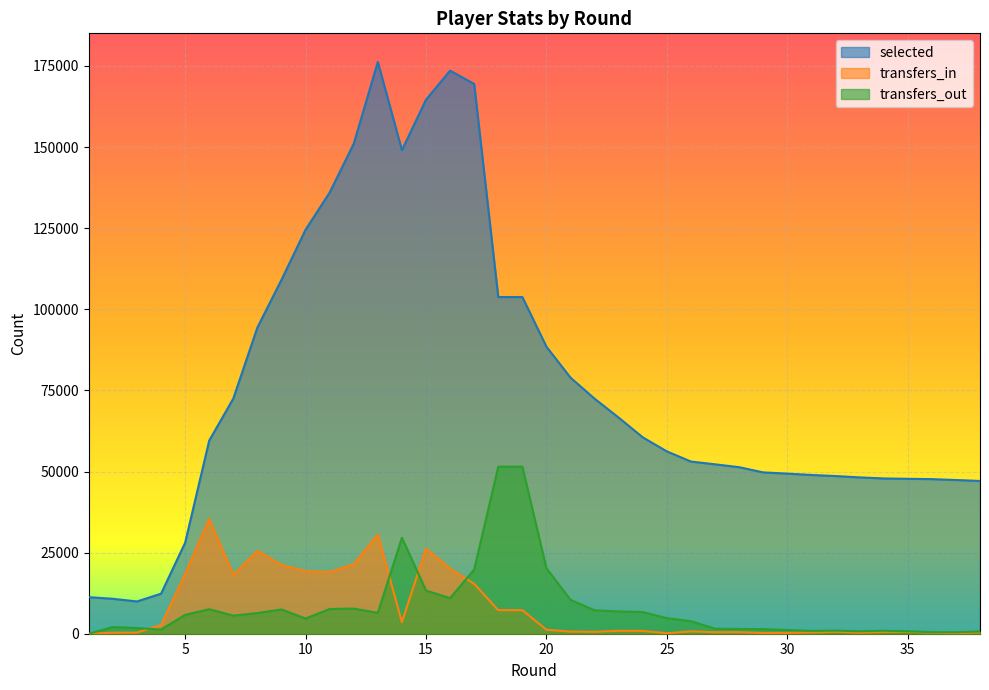

What is the average value of the selected series?

76904